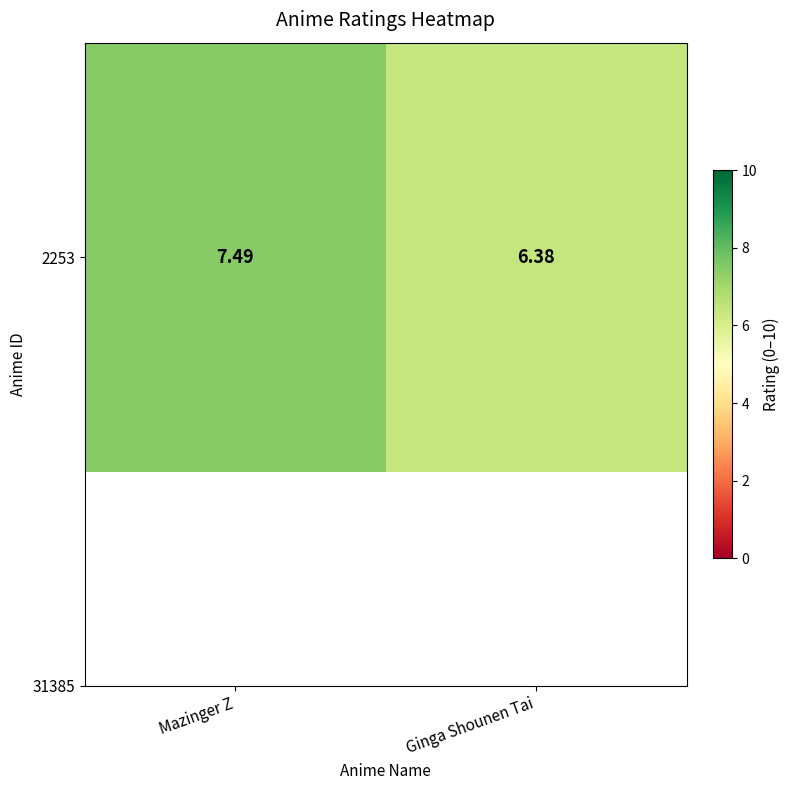

What is the change in value from Mazinger Z to Ginga Shounen Tai?

-1.1